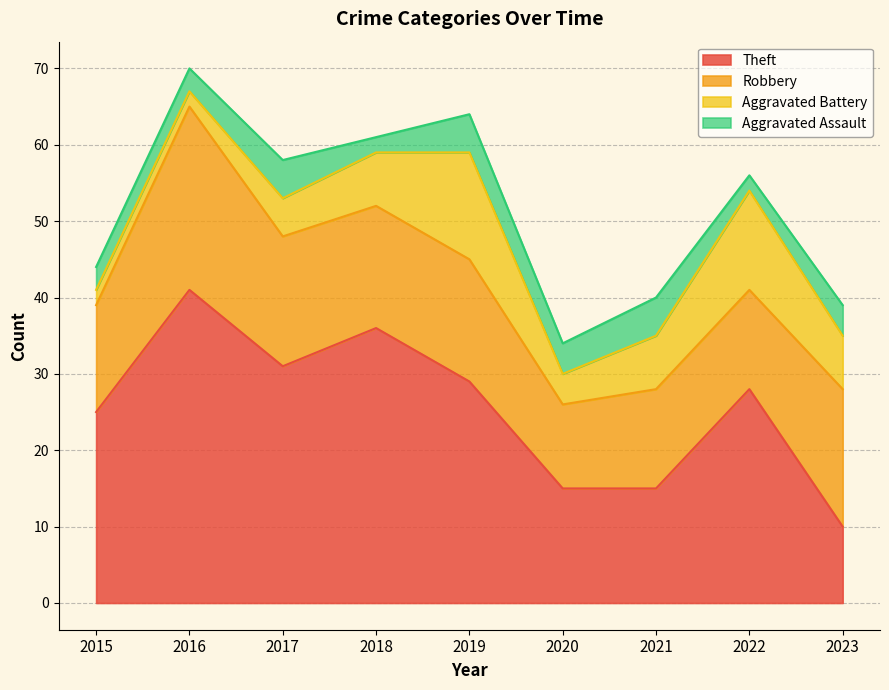

What is the difference between the Robbery values at 2017 and 2021?

4